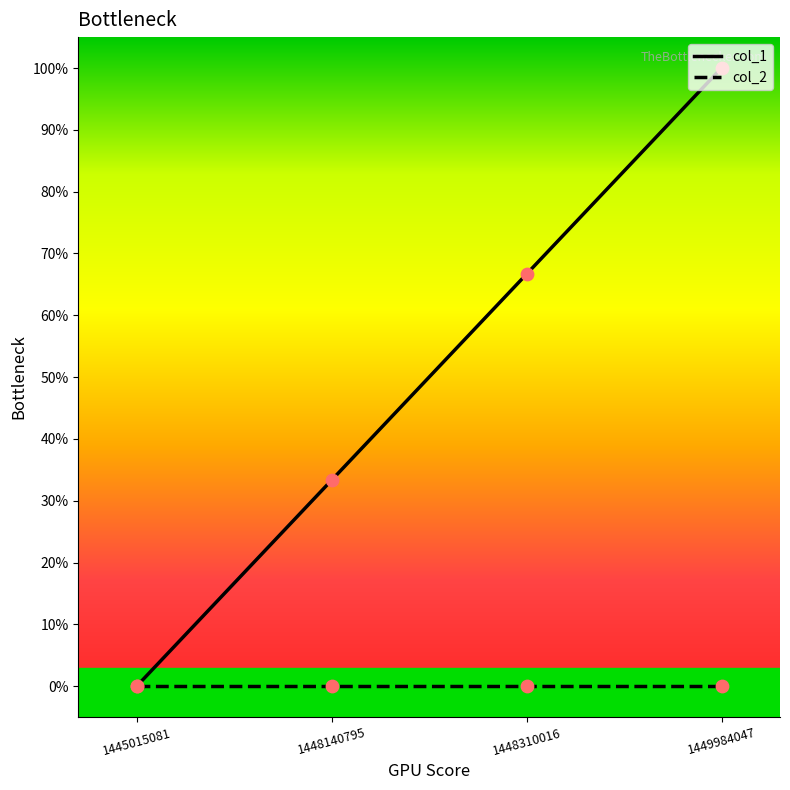

At which category is the sum across all series the highest?

1449984047